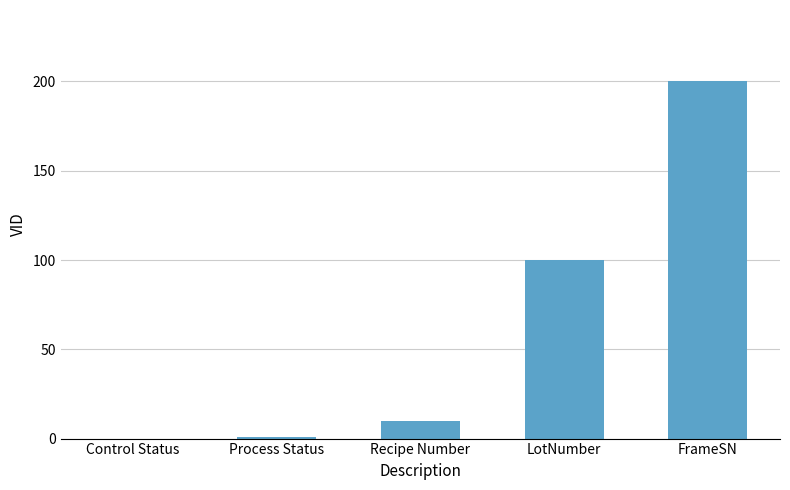

Count the number of data series in this chart.

1